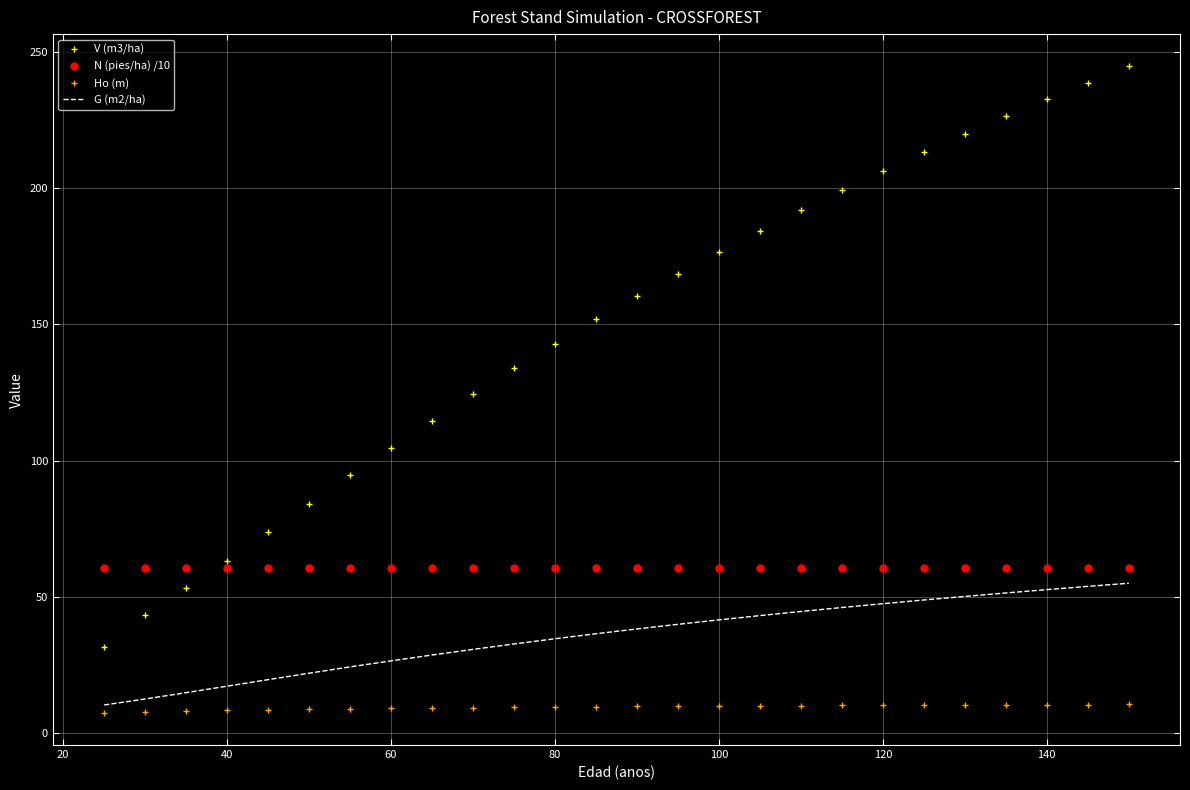

What is the maximum value shown in the chart?

244.7